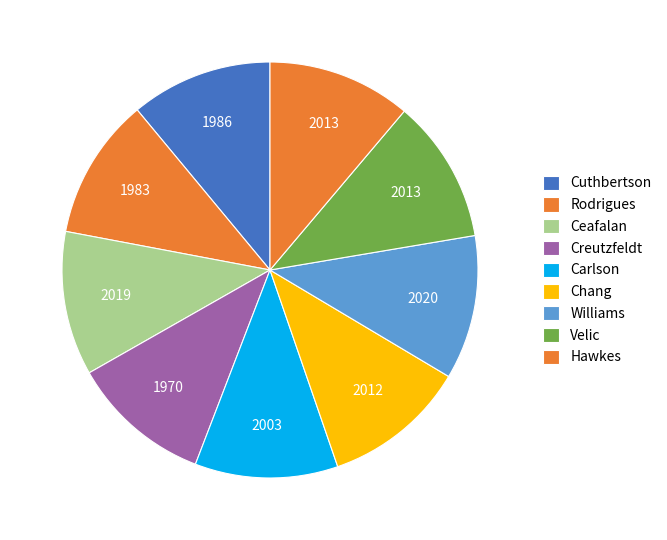

How many segments does this pie chart have?

9